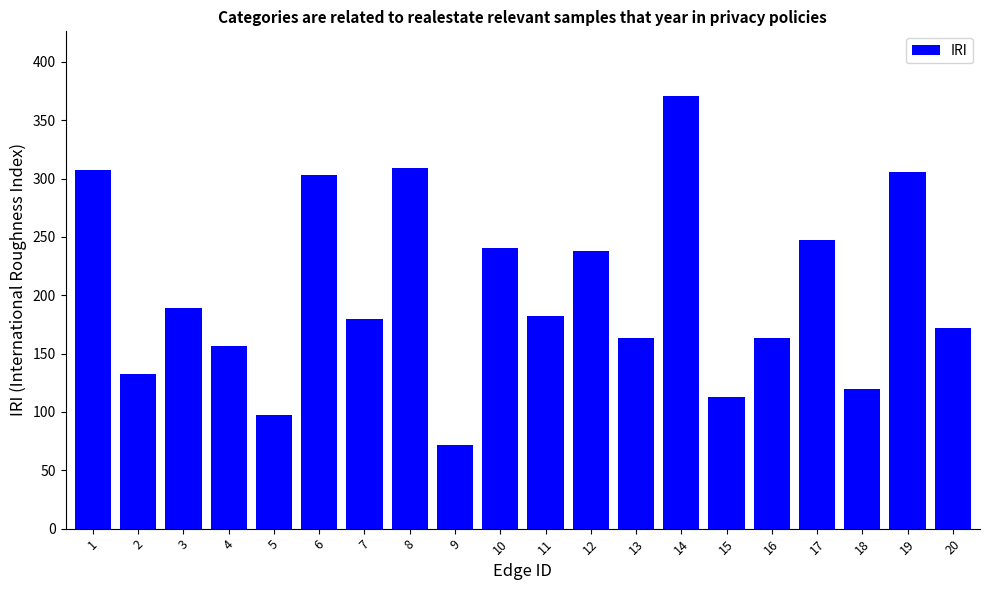

How many data points are above 182?

10